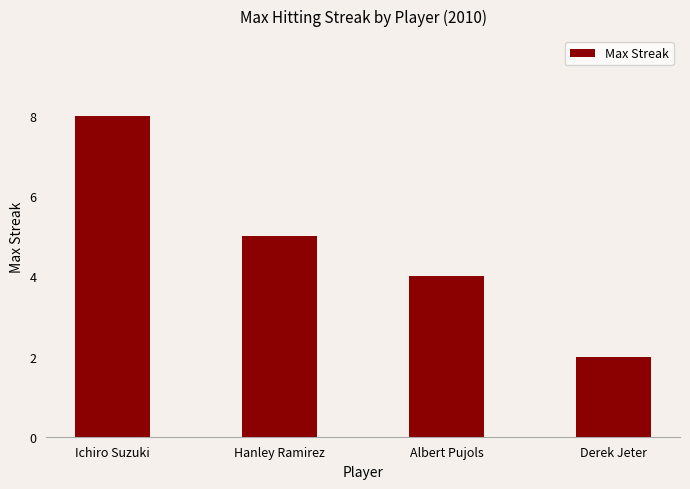

Reading left to right, list all the values displayed in this chart.

Ichiro Suzuki=8	Hanley Ramirez=5	Albert Pujols=4	Derek Jeter=2